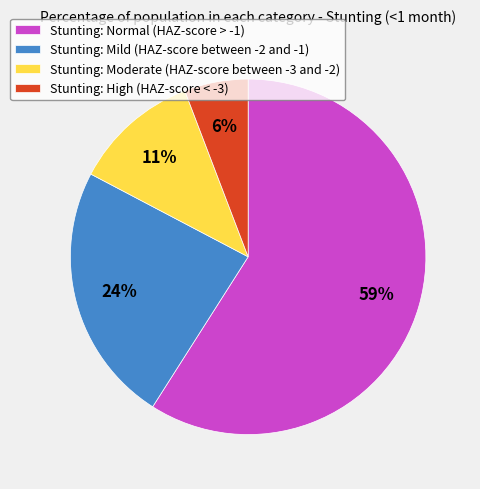

To the nearest percent, what percentage of the pie is Stunting: High (HAZ-score < -3)?

6%